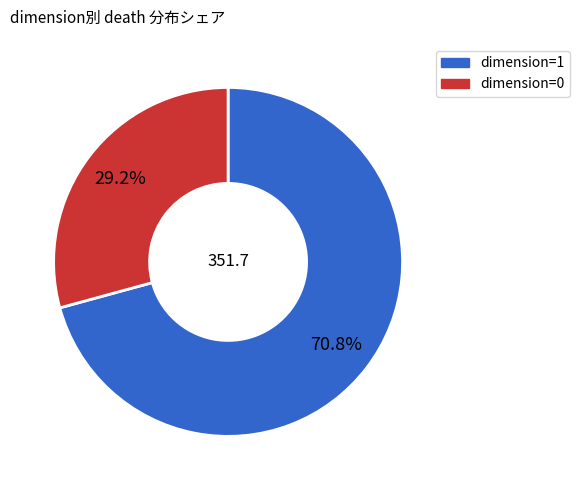

Do dimension=0 and dimension=1 together represent more than half of the pie?

Yes